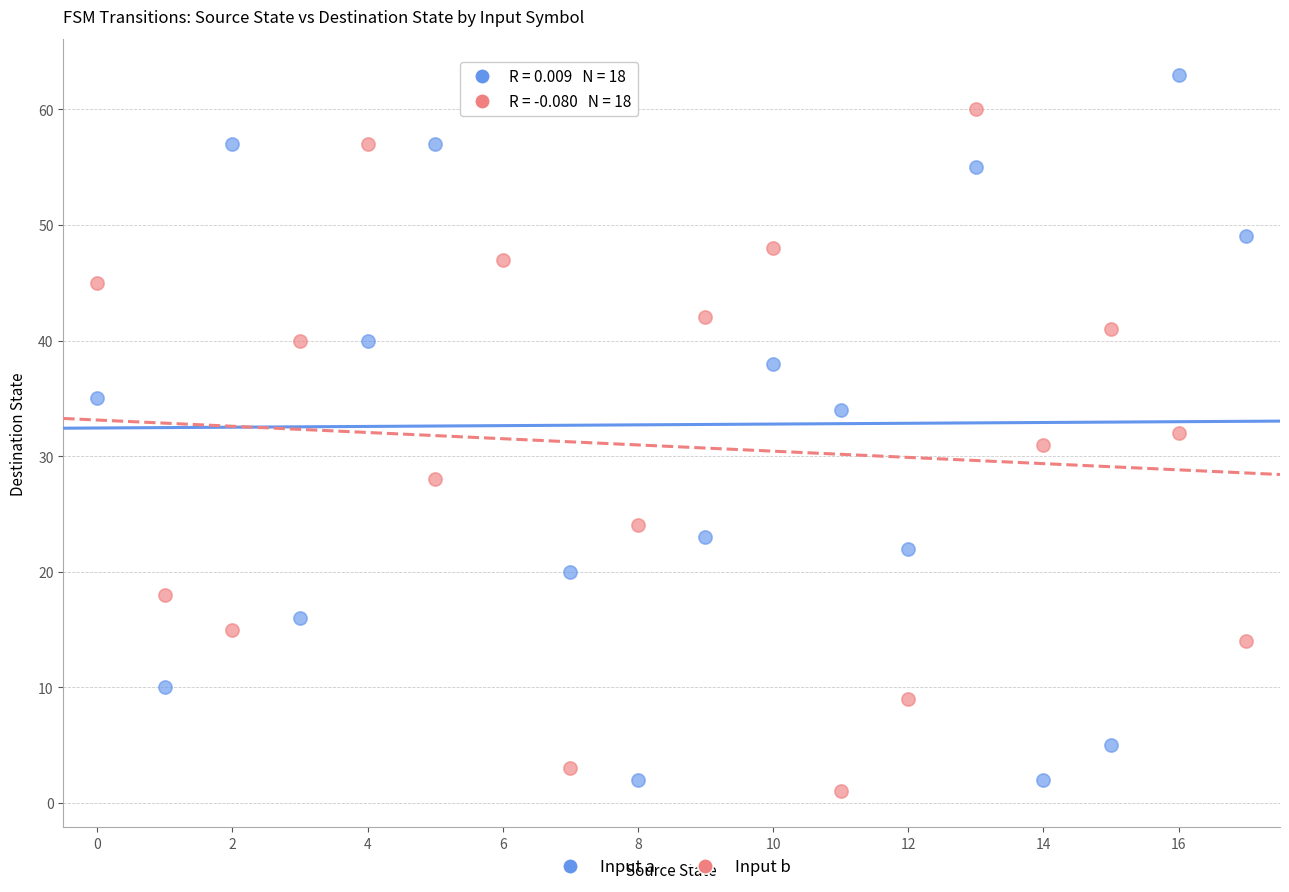

What are all the series names shown in the legend?

Input a, Input b